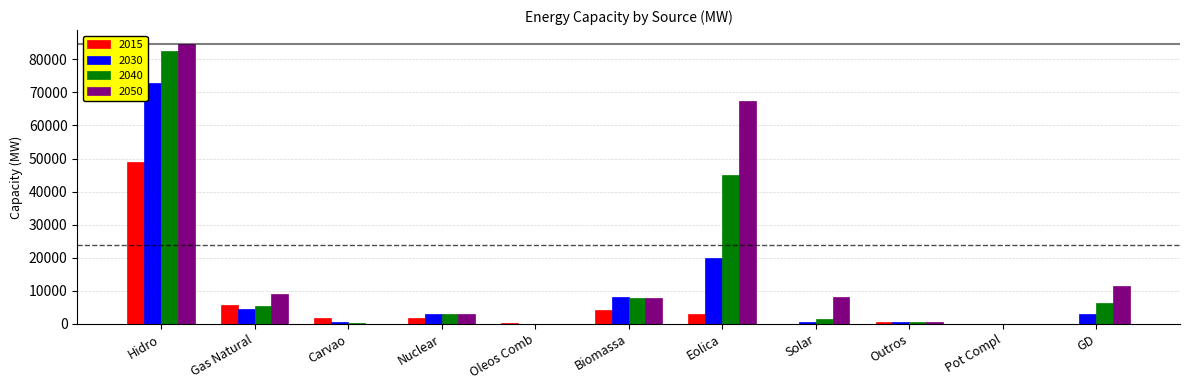

Between Hidro and Eolica, which series saw the biggest shift?

2030